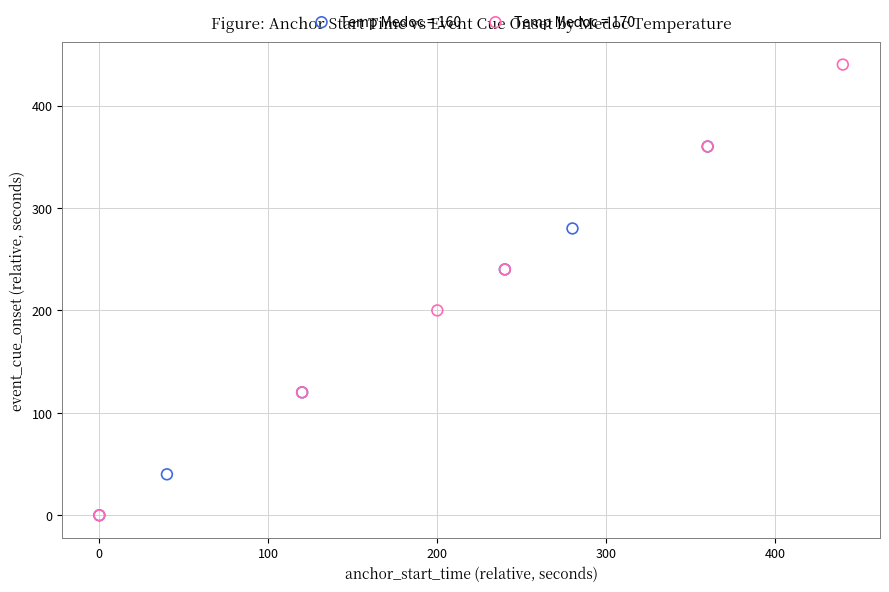

Which series reaches the maximum Y coordinate?

Temp Medoc = 170